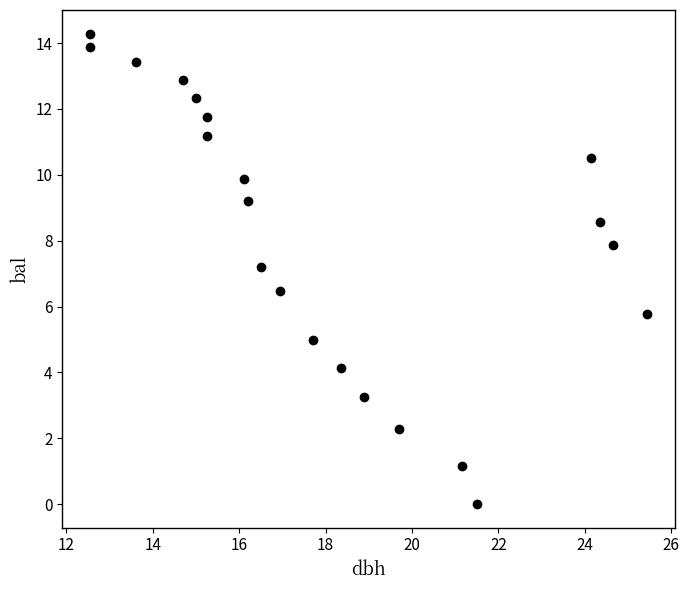

What Y value in the scatter plot is closest to 7?

7.2